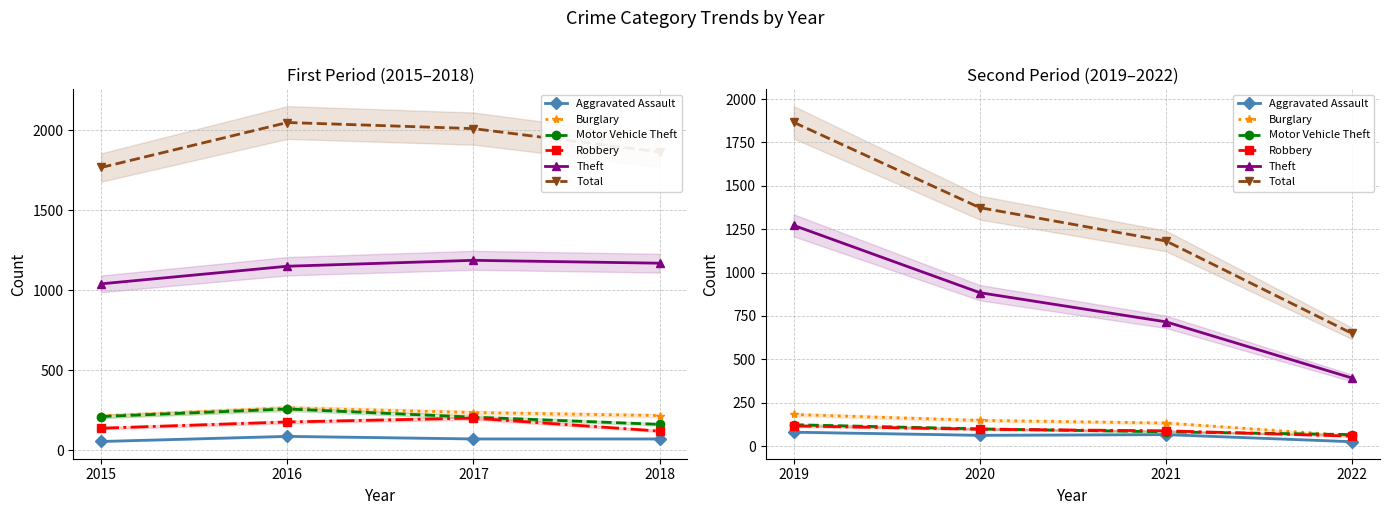

Which series has the largest total across all categories?

Total